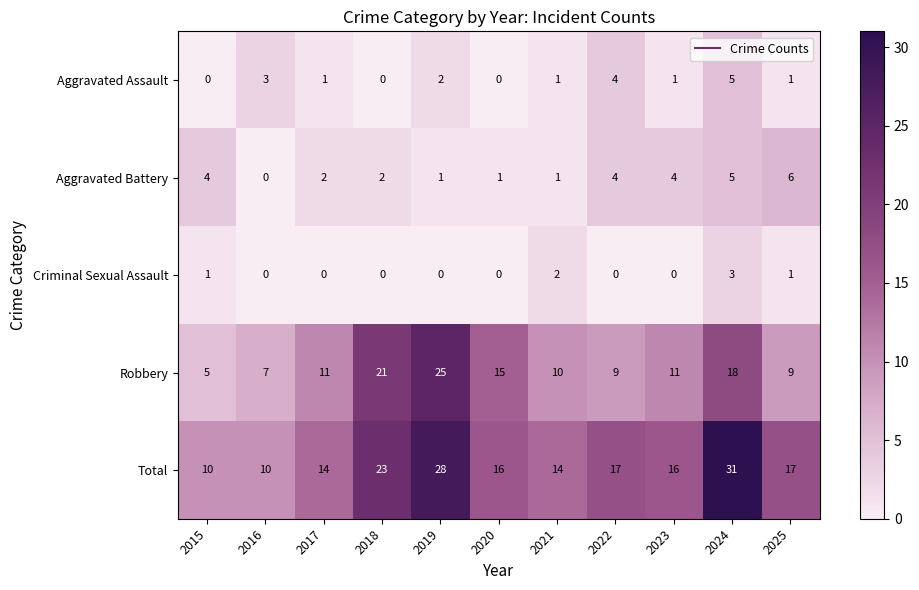

True or false: Aggravated Assault has a value of 7 at 2024.

False